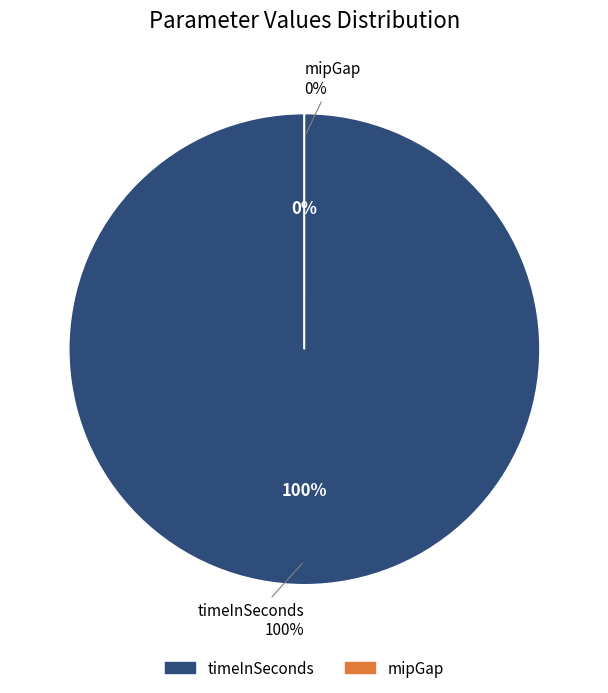

To the nearest percent, what is the average slice percentage?

50%